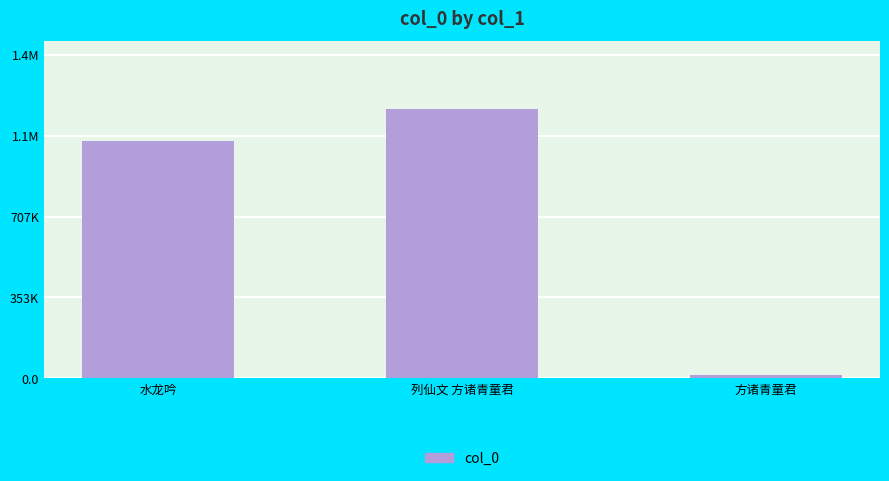

List the labels in order of value, smallest first.

方诸青童君, 水龙吟, 列仙文 方诸青童君